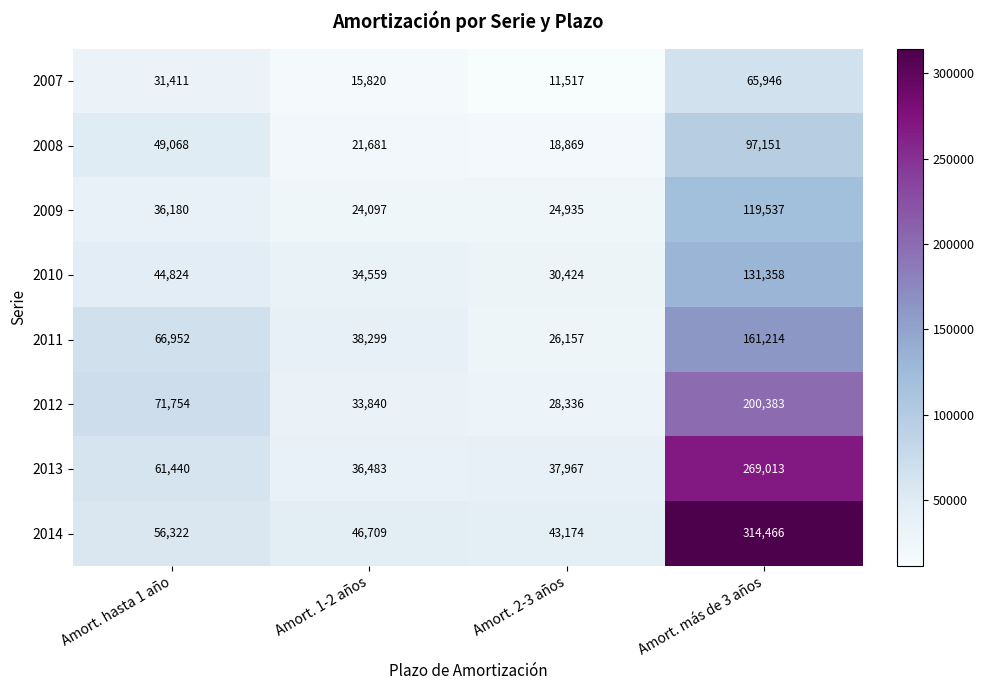

The value of 2014 at Amort. hasta 1 año is 13903. True or false?

False